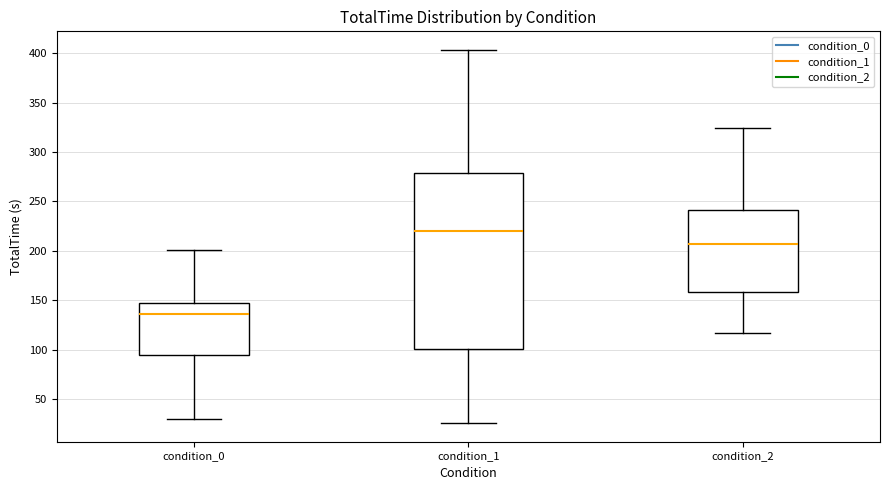

Reading left to right, read every box against the y-axis: the position of its median line, the range the box covers, and the ends of its whiskers. The values are not printed on the chart, so give them approximately, as read against the axis.

condition_0: median 135, box 95 to 145, whiskers 30 to 200
condition_1: median 220, box 100 to 280, whiskers 25 to 405
condition_2: median 205, box 160 to 240, whiskers 115 to 325